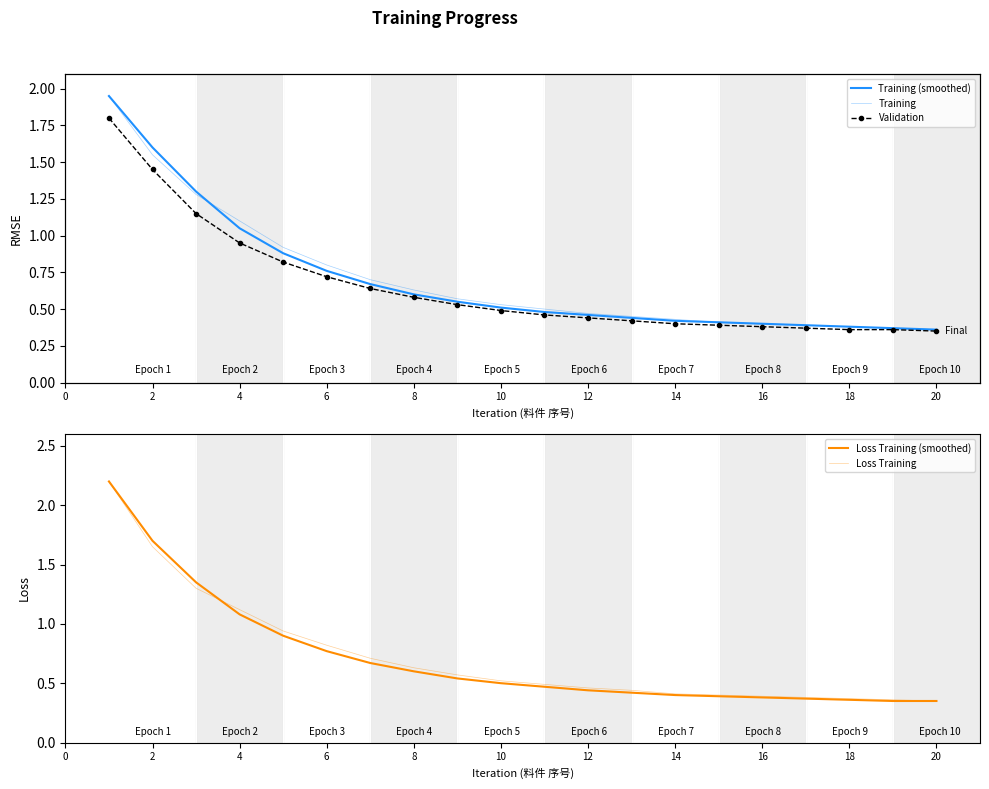

What is the maximum value shown in the chart?

2.2